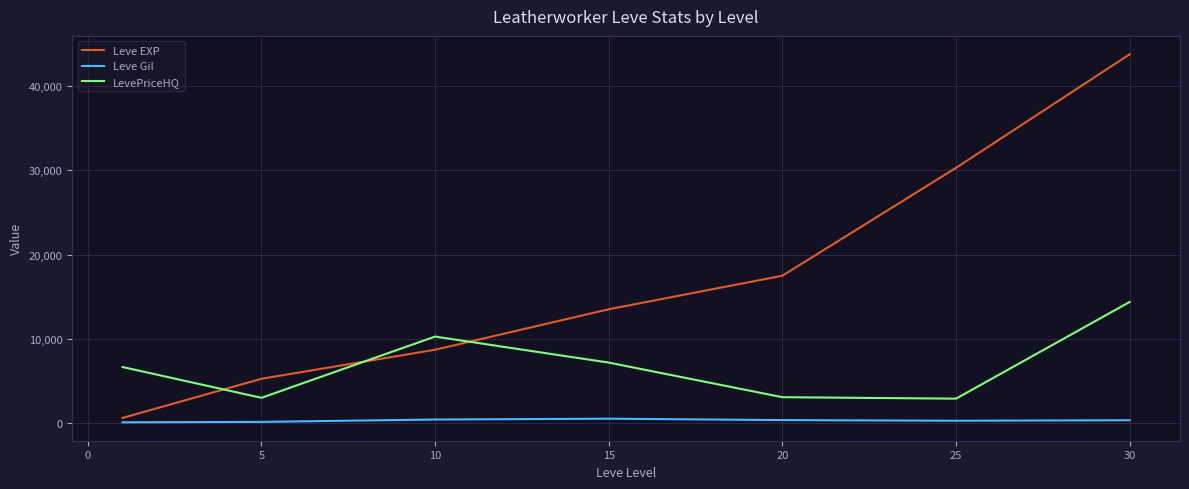

What is the minimum value shown in the chart?

112.0